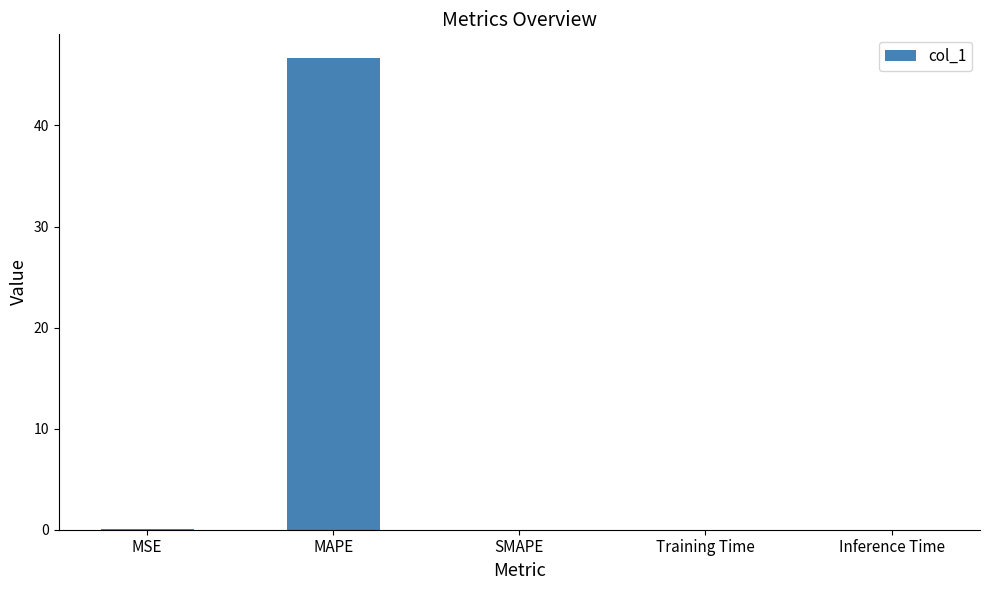

True or false: the data shows 0.0 at Training Time.

True